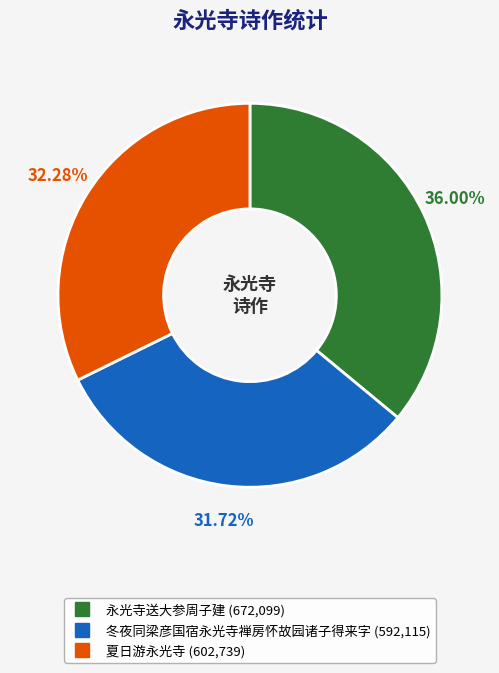

To the nearest percent, what is the combined percentage of 冬夜同梁彦国宿永光寺禅房怀故园诸子得来字 and 夏日游永光寺?

64%